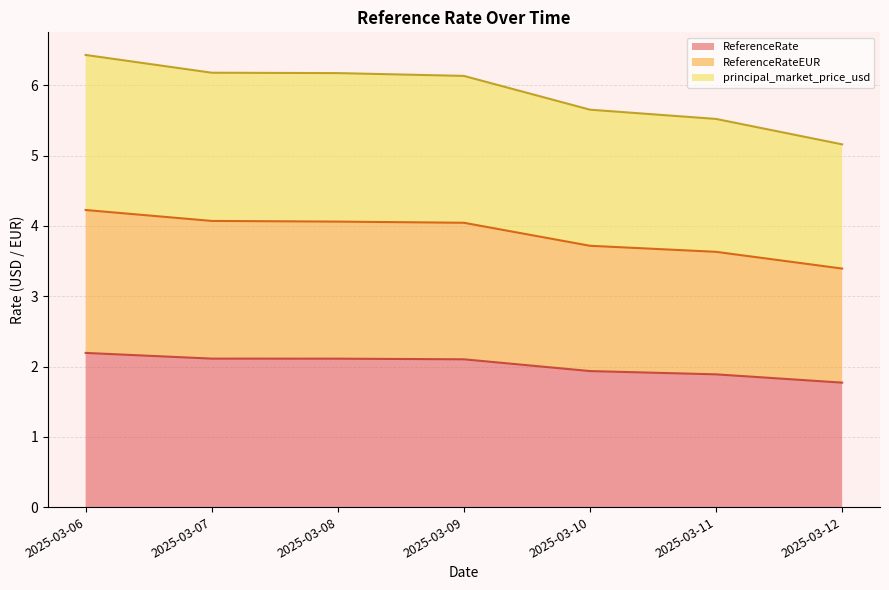

List the labels in order of principal_market_price_usd value, smallest first.

2025-03-12, 2025-03-11, 2025-03-10, 2025-03-09, 2025-03-08, 2025-03-07, 2025-03-06